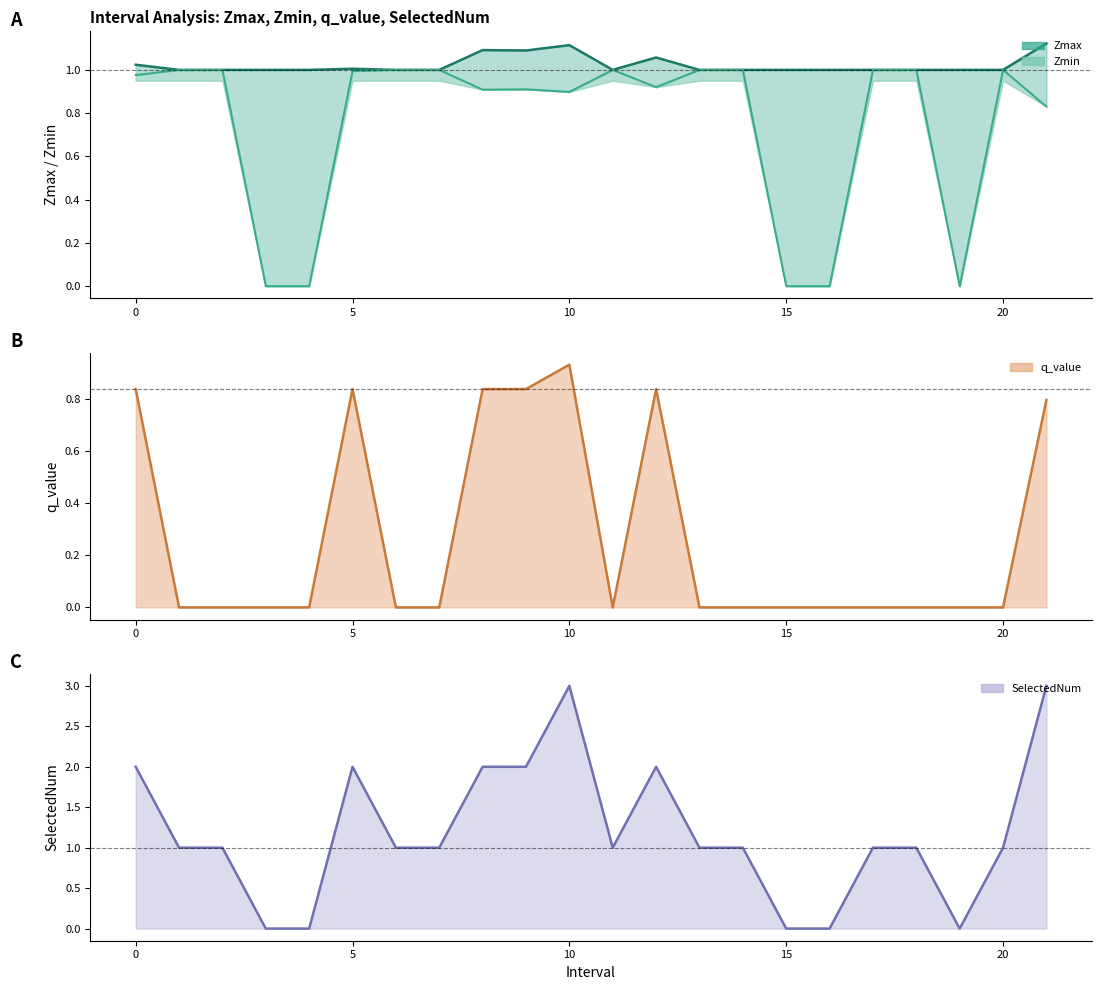

Rank the series at 8.0 from highest to lowest value.

SelectedNum, Zmax, Zmin, q_value